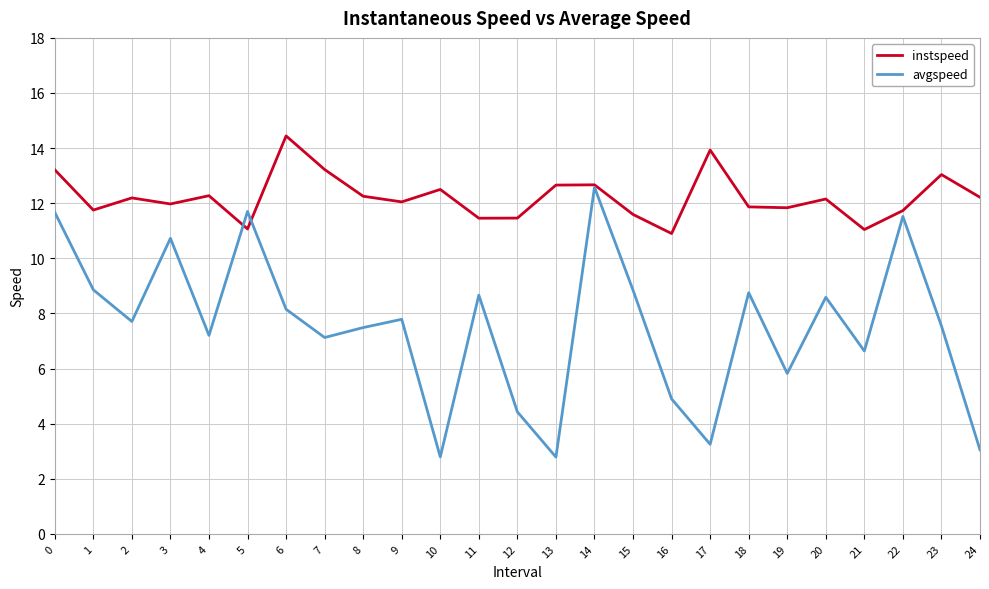

The avgspeed series shows 5.8 at 12. True or false?

False